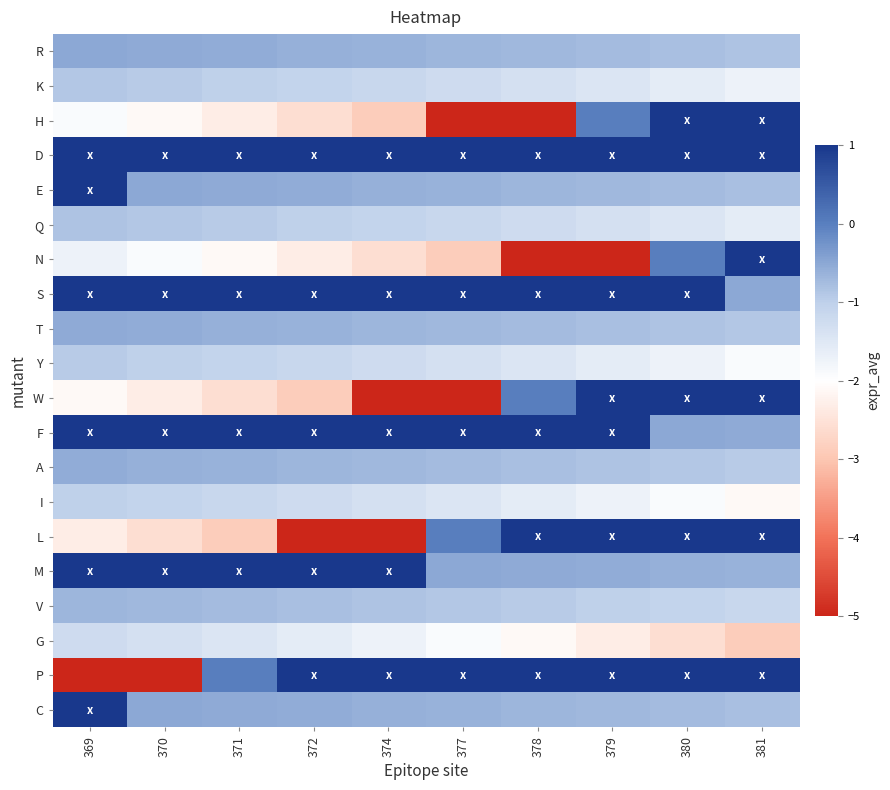

Which category has the lowest value across all series?

377